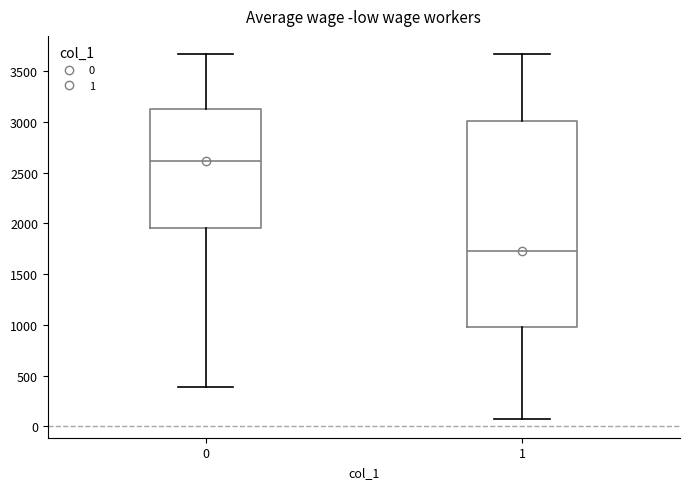

Comparing the boxes themselves (not the whiskers), which one is the tallest?

1